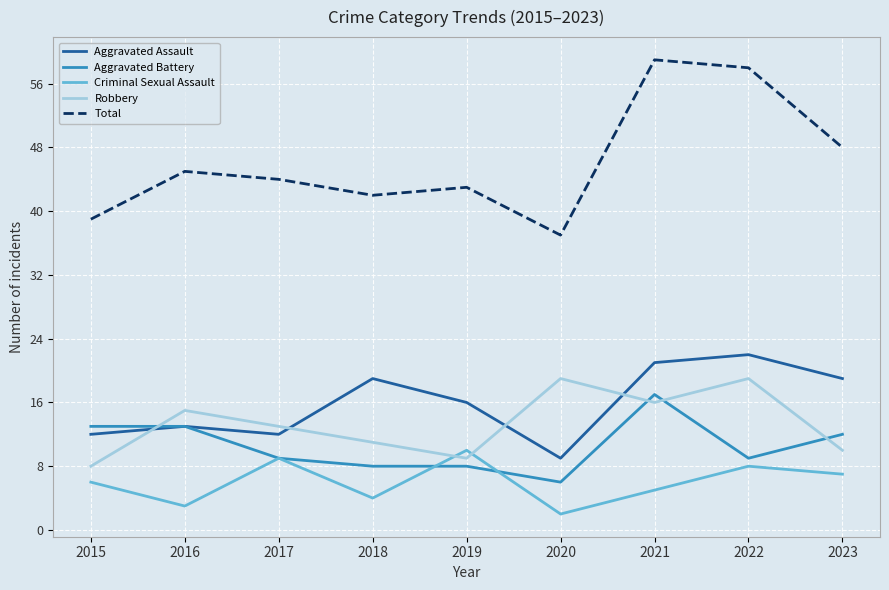

Reading right to left, transcribe all the data shown in this chart.

Aggravated Assault: 2023=19	2022=22	2021=21	2020=9	2019=16	2018=19	2017=12	2016=13	2015=12
Aggravated Battery: 2023=12	2022=9	2021=17	2020=6	2019=8	2018=8	2017=9	2016=13	2015=13
Criminal Sexual Assault: 2023=7	2022=8	2021=5	2020=2	2019=10	2018=4	2017=9	2016=3	2015=6
Robbery: 2023=10	2022=19	2021=16	2020=19	2019=9	2018=11	2017=13	2016=15	2015=8
Total: 2023=48	2022=58	2021=59	2020=37	2019=43	2018=42	2017=44	2016=45	2015=39